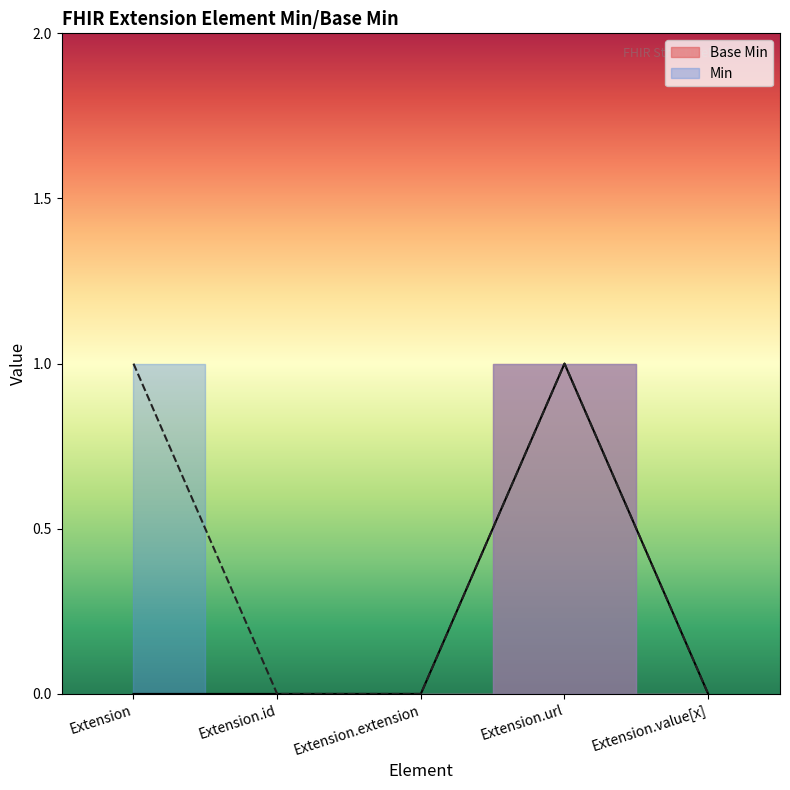

Which label corresponds to the smallest value in the chart?

Extension